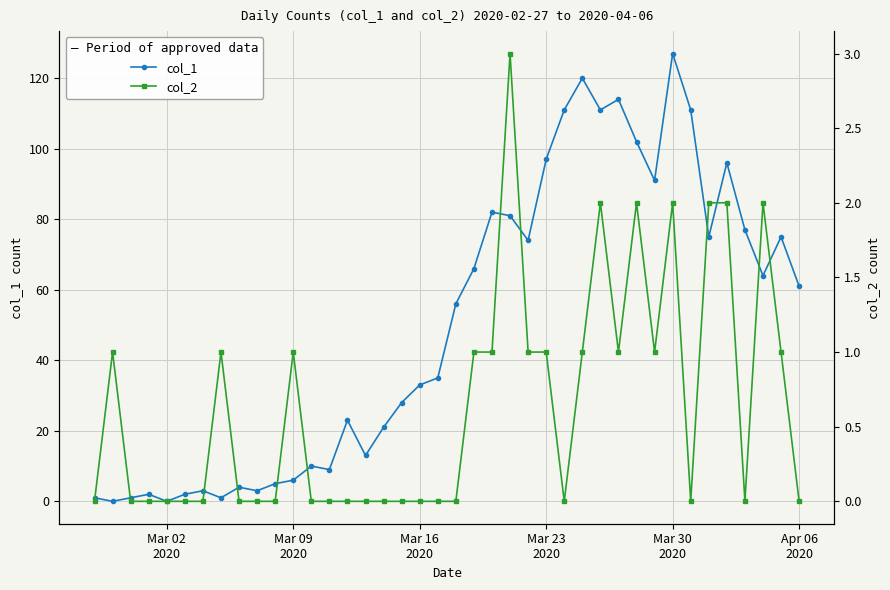

Which series has the largest range (max minus min)?

col_1